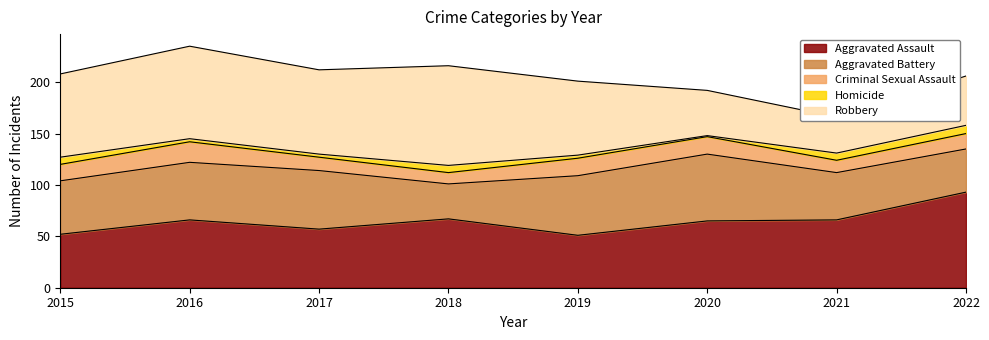

Is it true that Aggravated Battery equals 15 at 2017?

False